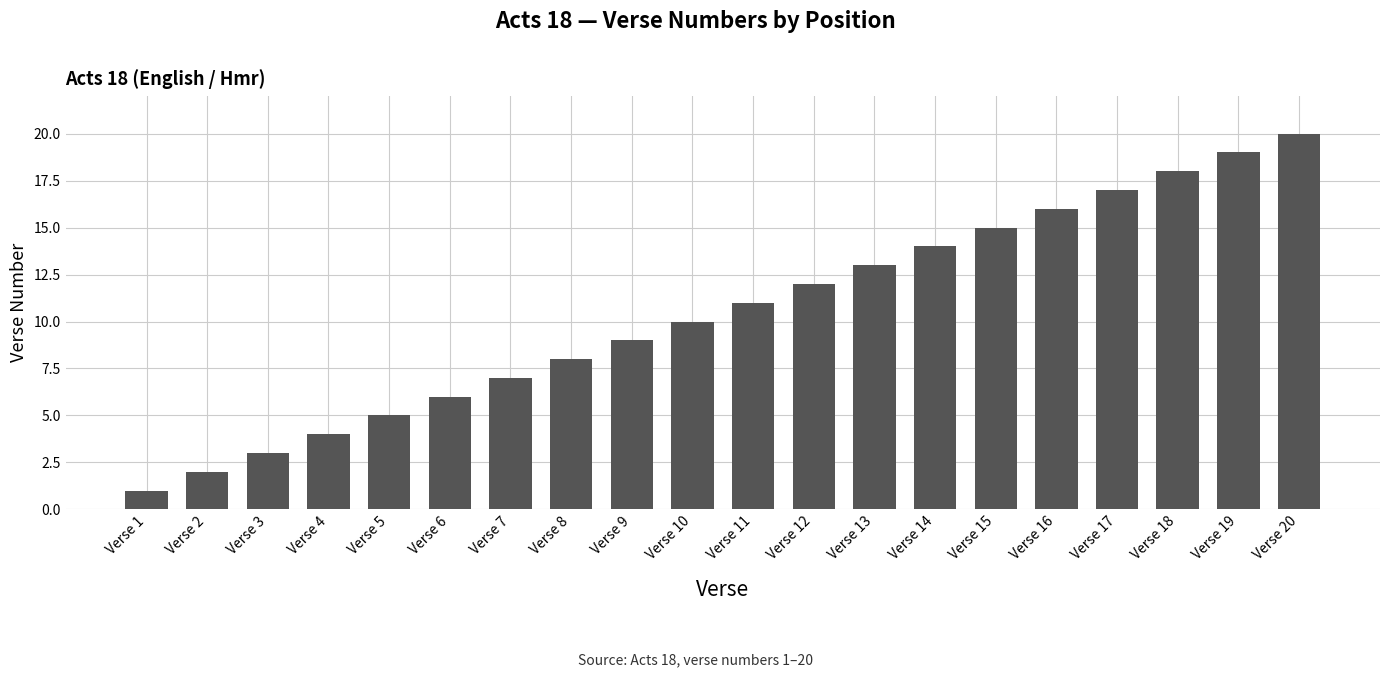

Which label corresponds to the smallest value in the chart?

Verse 1